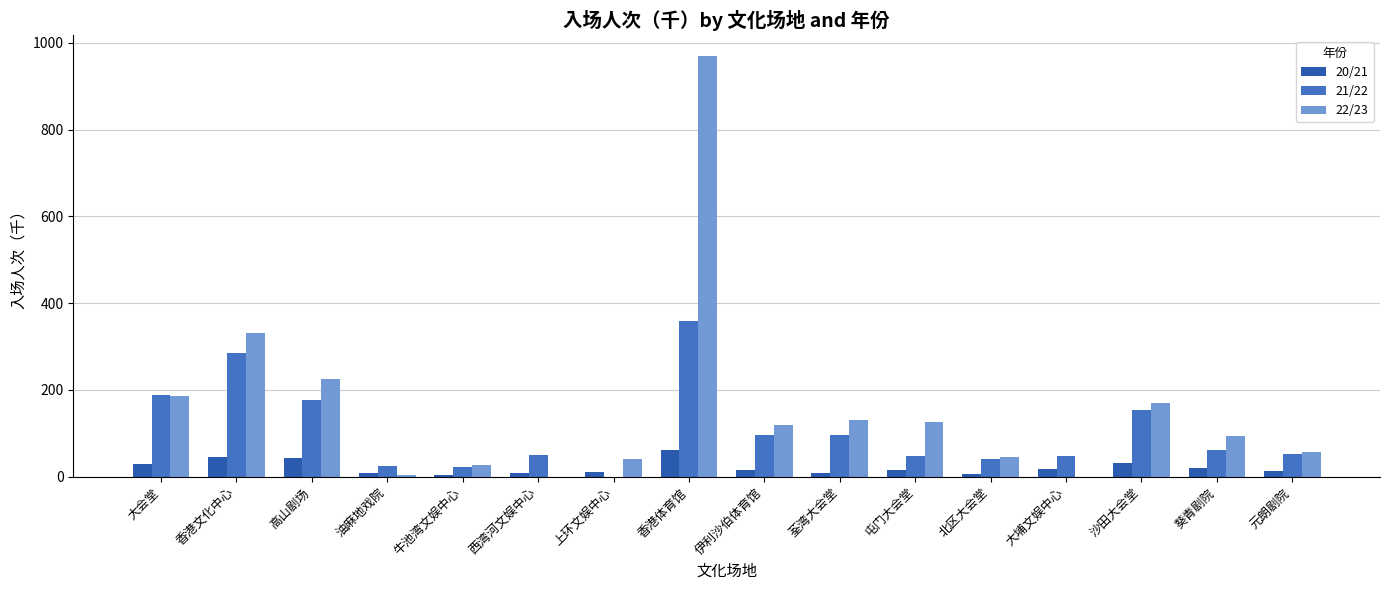

How many groups of bars are there?

16